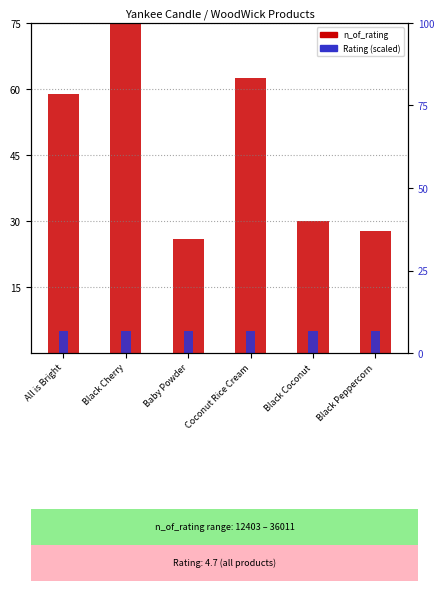

Reading left to right, extract all data points from this chart.

n_of_rating: All is Bright=58.9	Black Cherry=75.0	Baby Powder=25.8	Coconut Rice Cream=62.5	Black Coconut=30.1	Black Peppercorn=27.7
Rating: All is Bright=5.0	Black Cherry=5.0	Baby Powder=5.0	Coconut Rice Cream=5.0	Black Coconut=5.0	Black Peppercorn=5.0